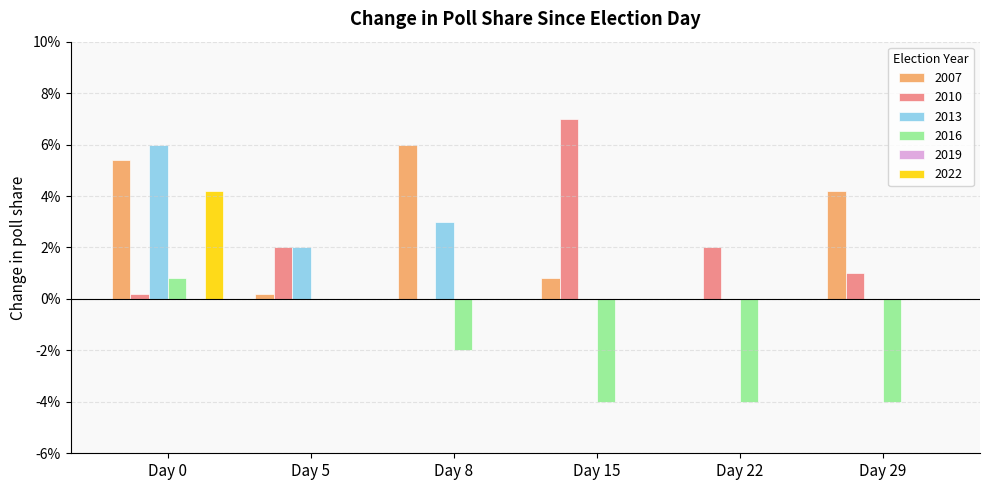

Does the chart contain stacked bars?

No